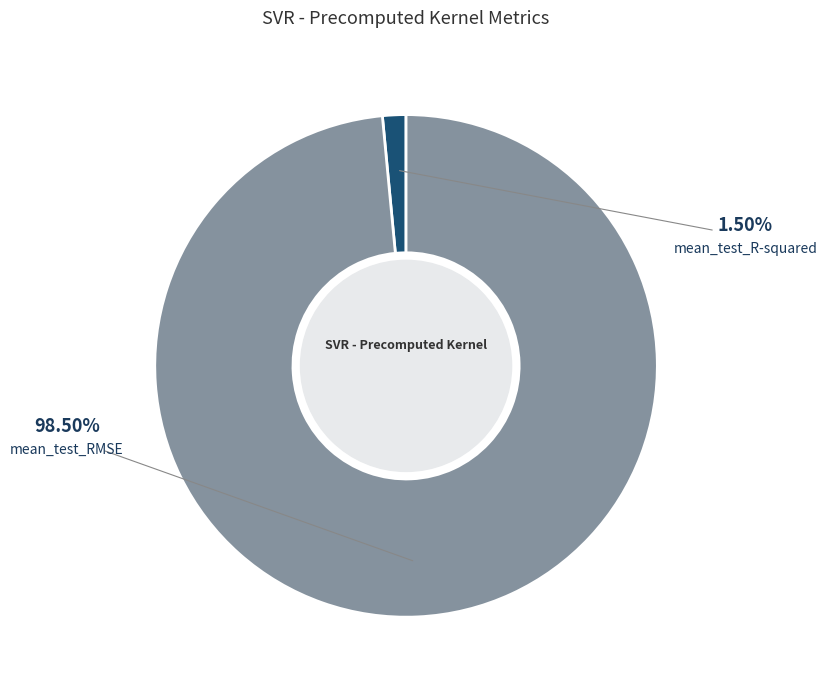

Is there a majority slice in this chart?

Yes